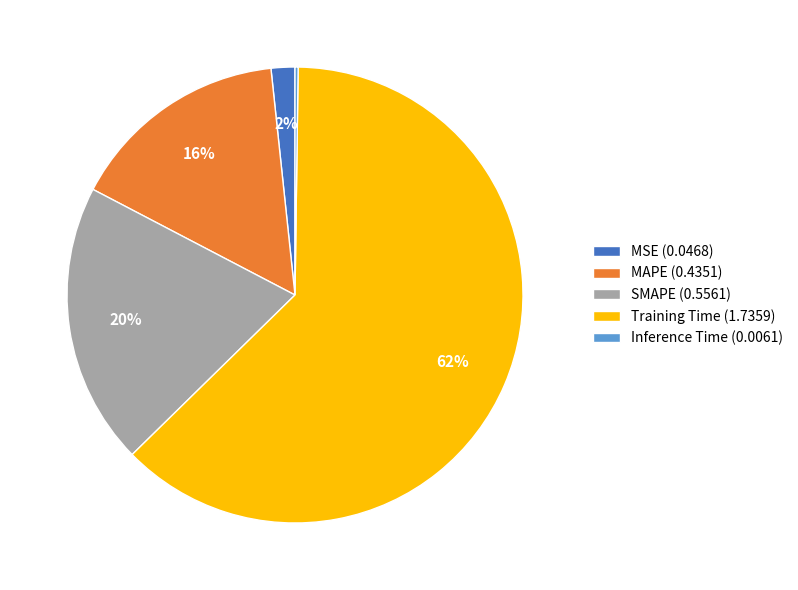

Between Training Time (1.7359) and MSE (0.0468), which is larger?

Training Time (1.7359)